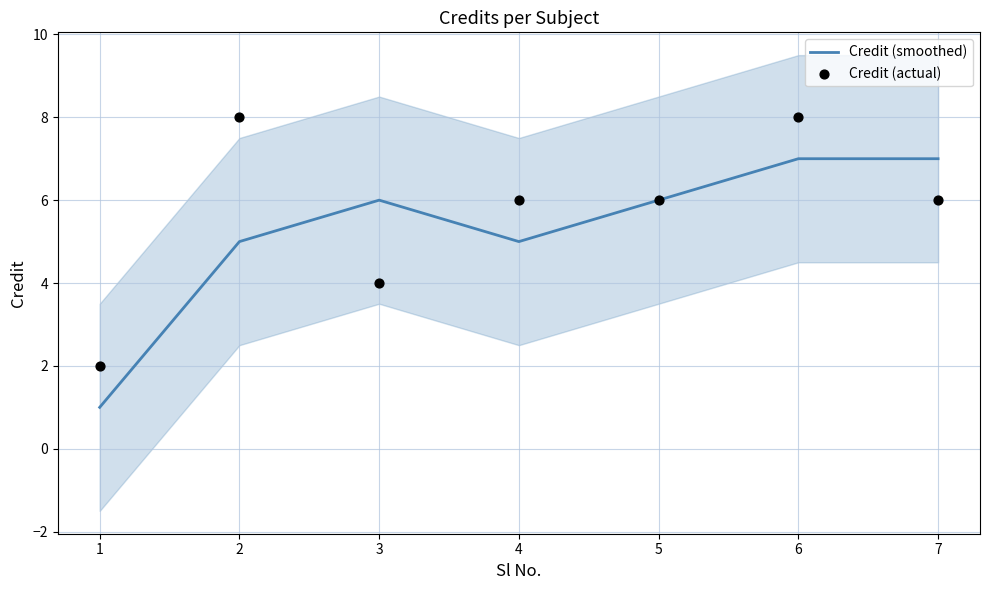

Which series has the largest Y range (max minus min)?

Credit (smoothed)